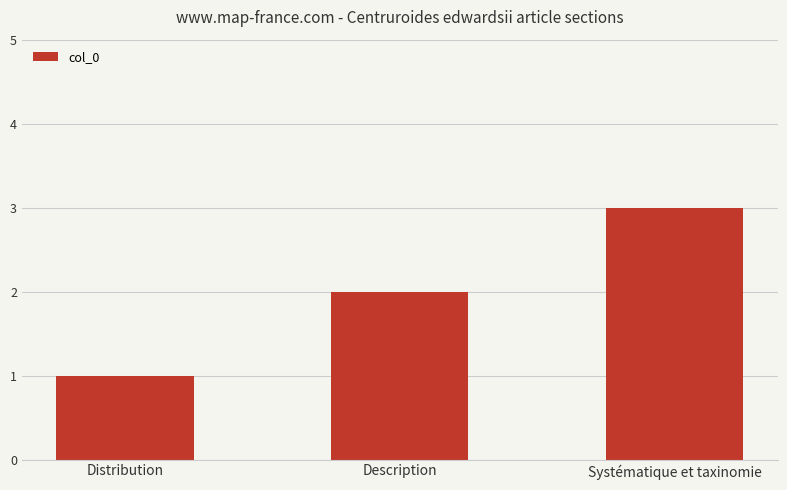

Reading right to left, transcribe all the data shown in this chart.

Systématique et taxinomie=3	Description=2	Distribution=1